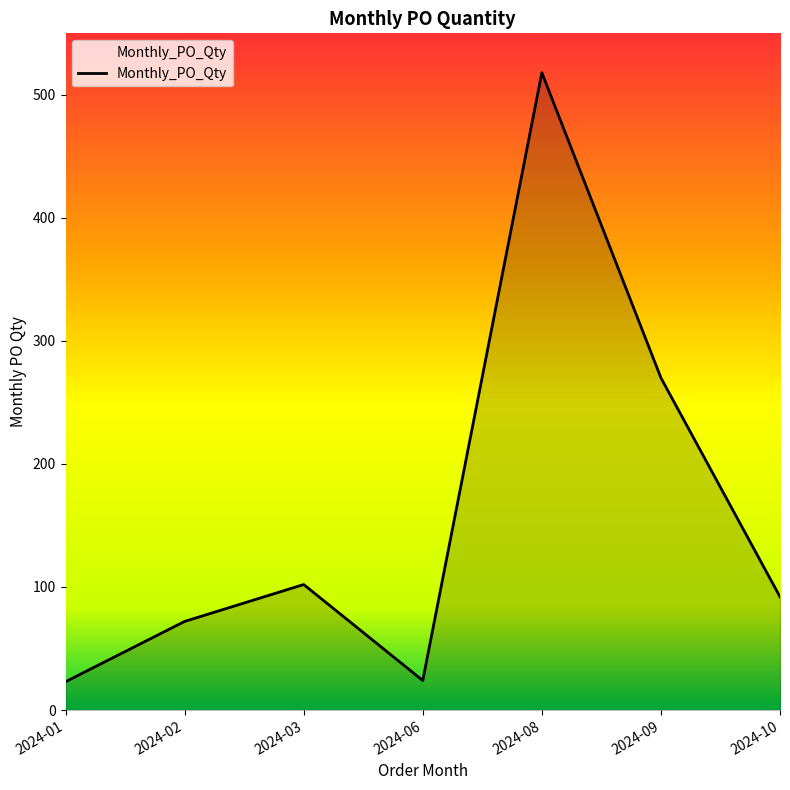

How many categories are shown in the chart?

7